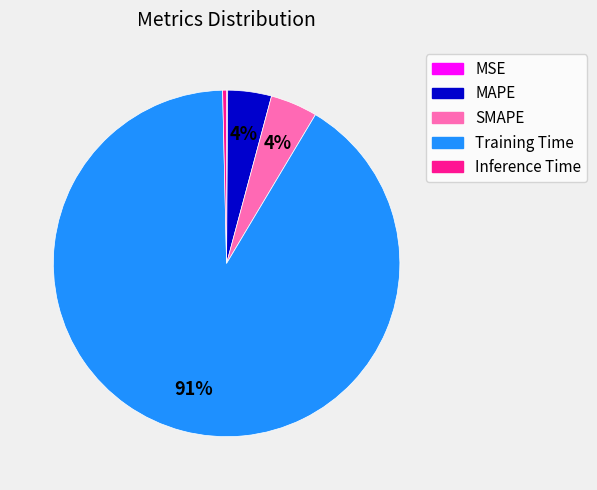

To the nearest percent, what is the combined percentage of Inference Time and MAPE?

4%